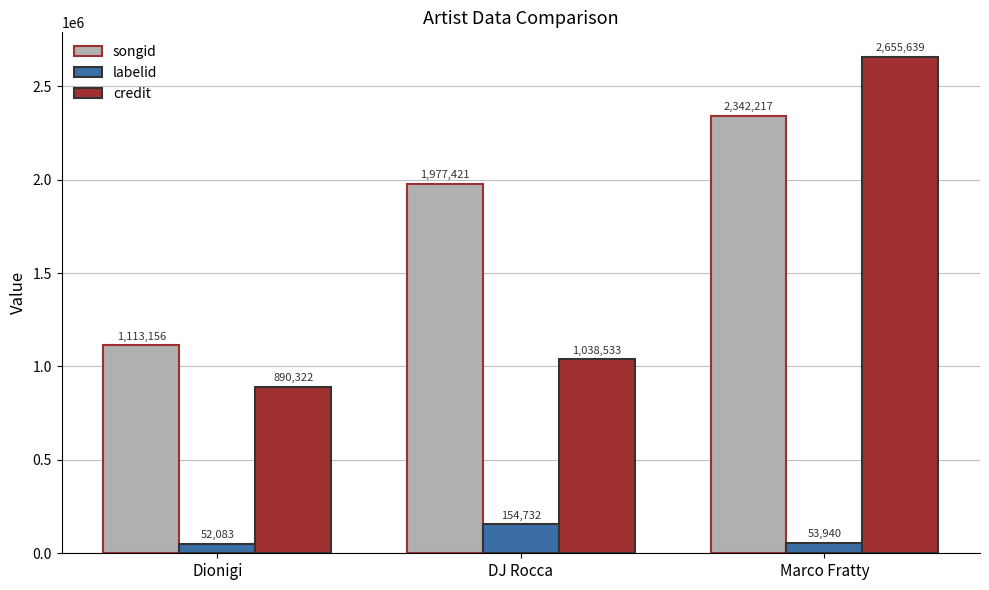

The value of credit at DJ Rocca is 1038533. True or false?

True